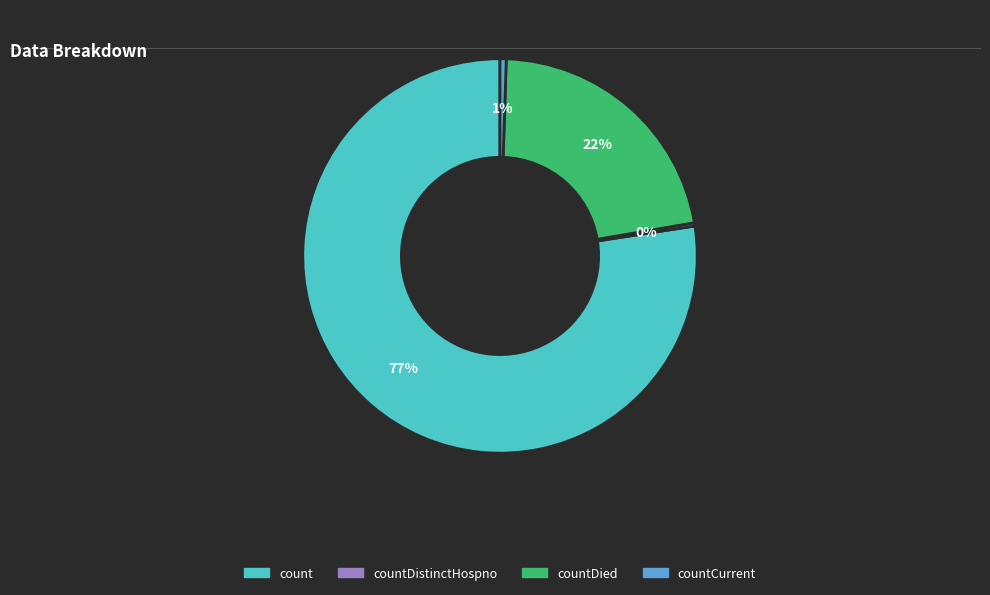

To the nearest percent, what is the difference between the largest and smallest slice percentages?

77%